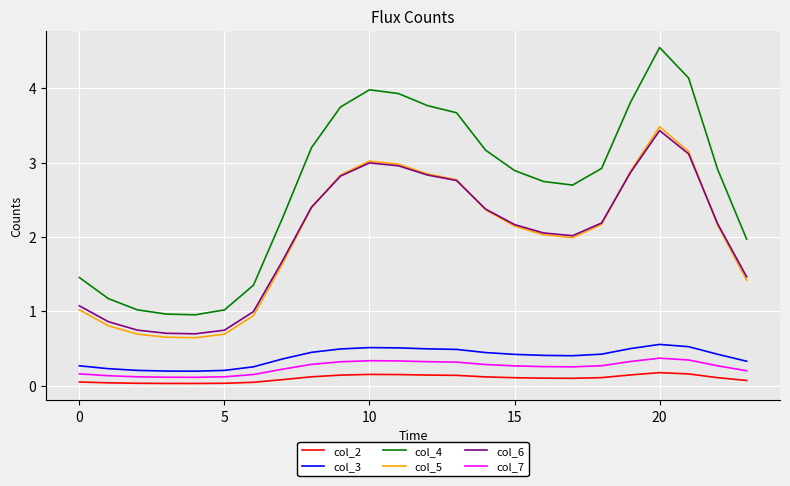

Which series has the largest range (max minus min)?

col_4